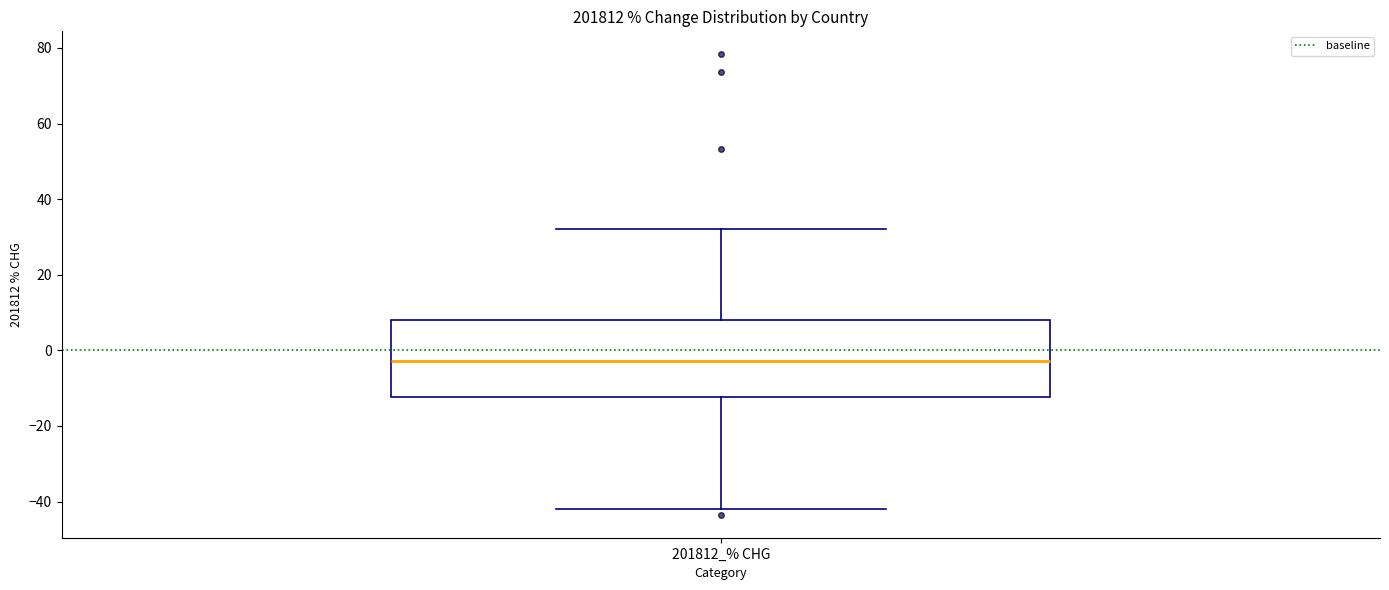

Where is the upper edge of the box for 201812_% CHG on the y-axis? The values are not printed on the chart, so give them approximately, as read against the axis.

8